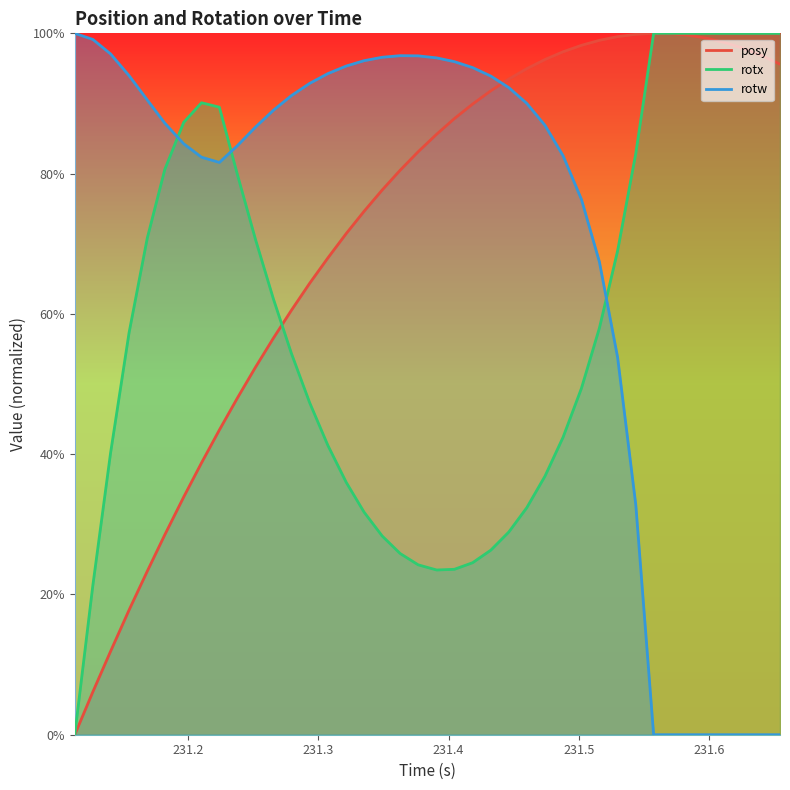

How many lines are shown in the chart?

3